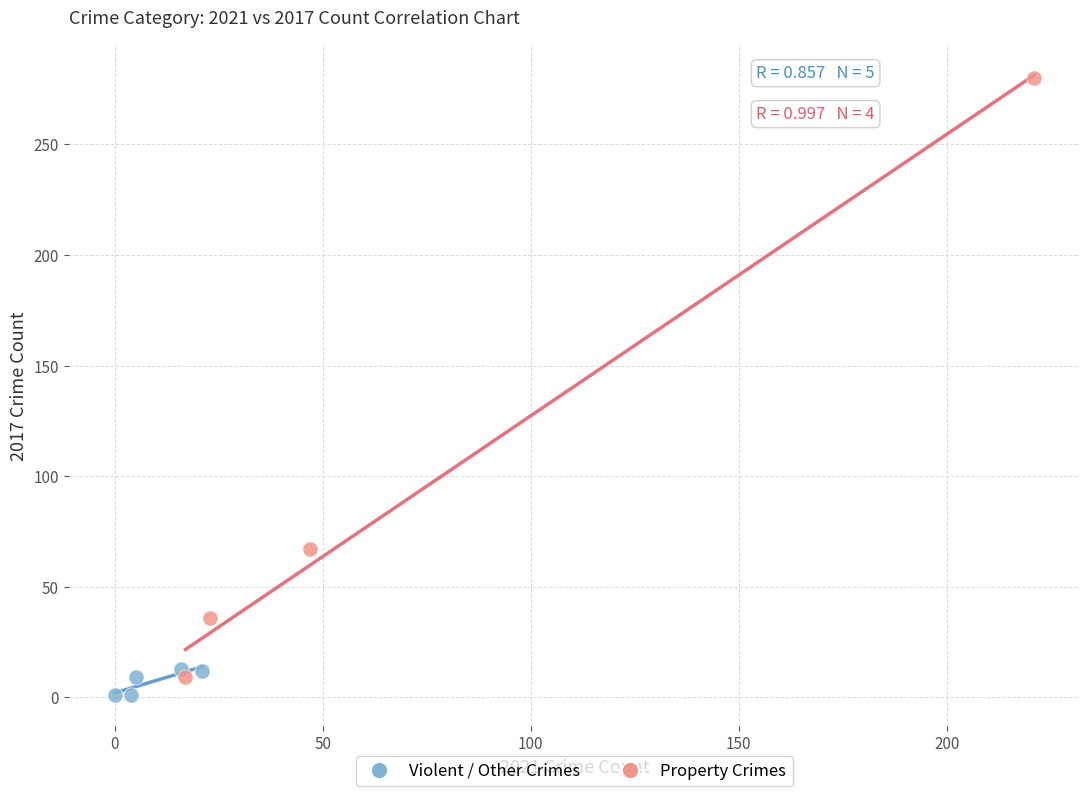

Which series contains the highest Y value?

Property Crimes